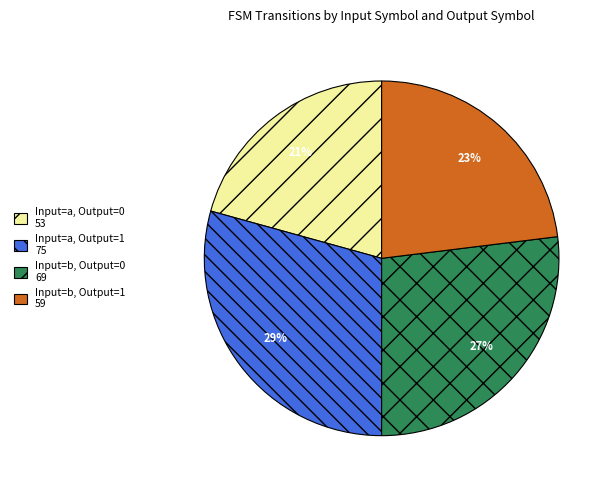

To the nearest percent, what percentage of the pie is Input=a, Output=0 53?

21%